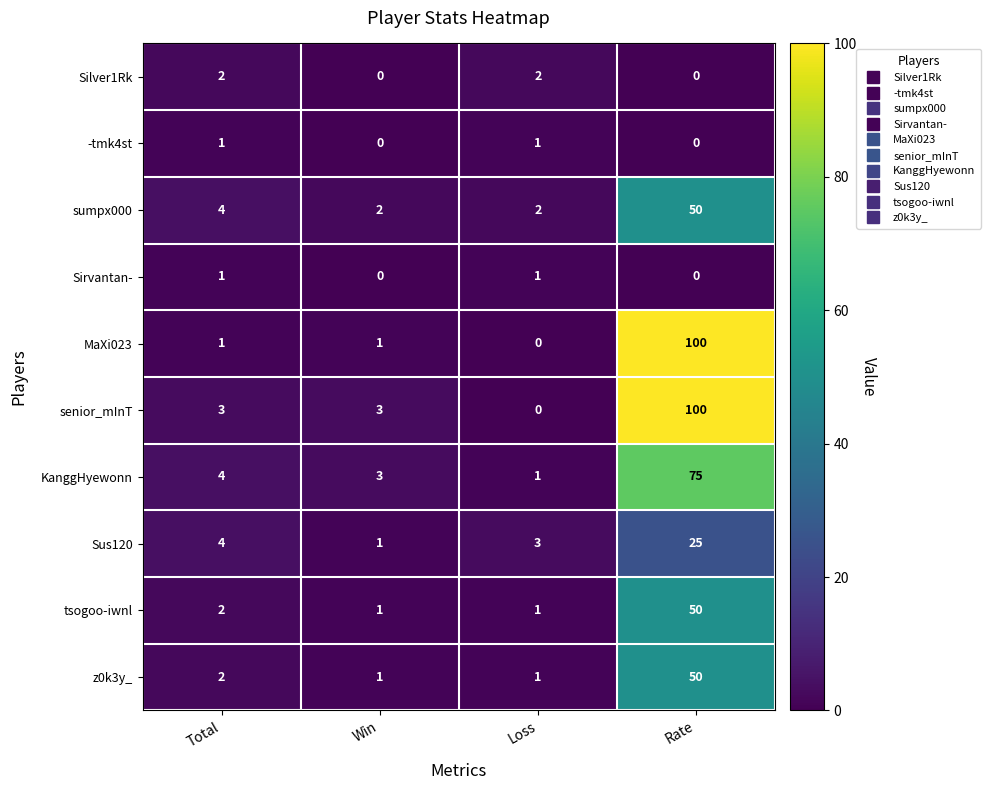

How many data points in z0k3y_ are less than 2?

2